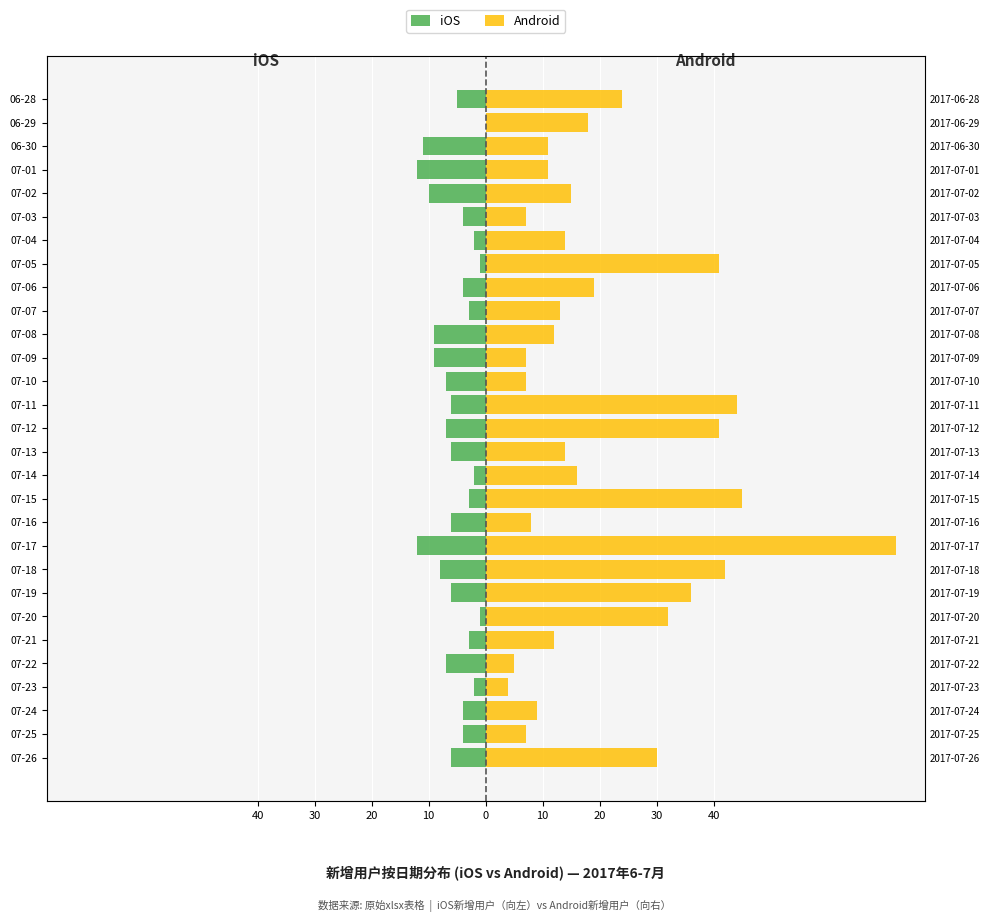

What is the label of the 12th bar from the right?

07-09